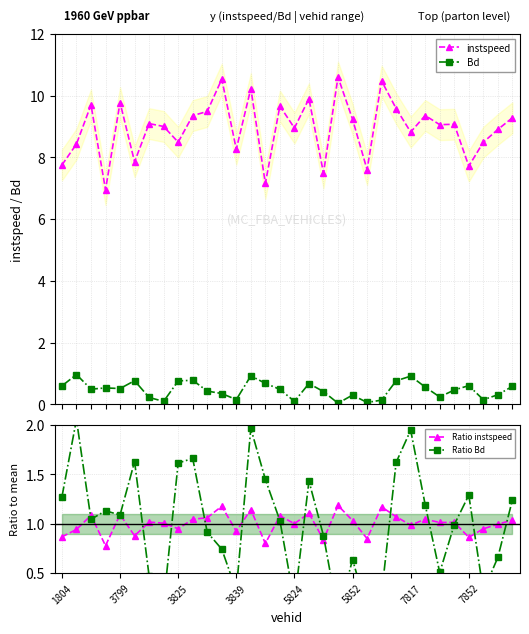

What is the minimum value for instspeed?

7.0